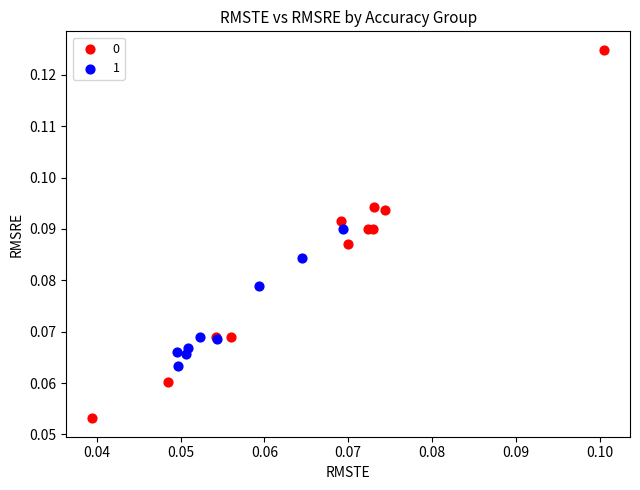

Which series has the largest Y range (max minus min)?

0